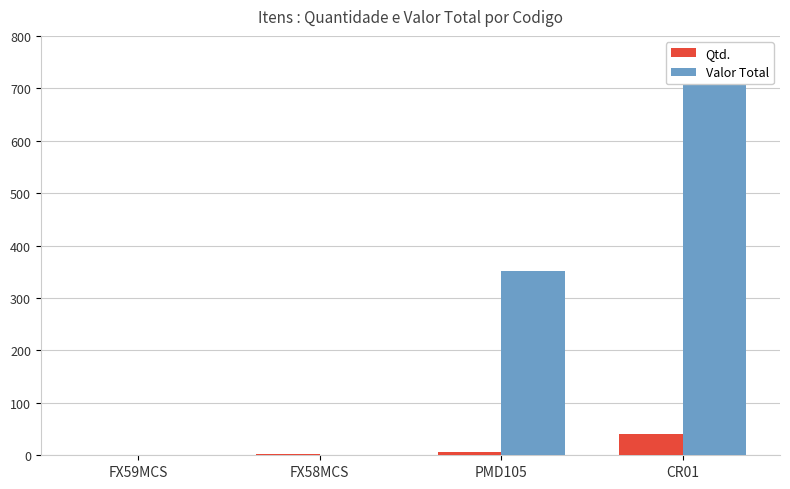

Which series changed the most between FX59MCS and CR01?

Valor Total